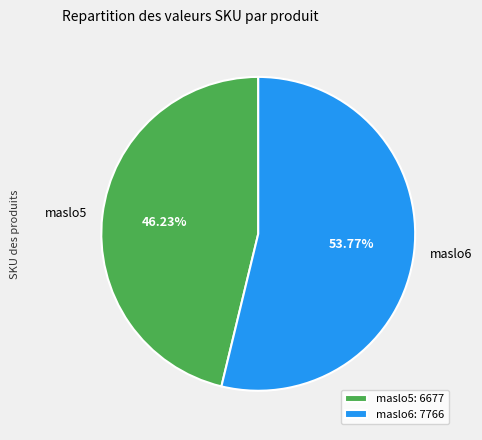

The maslo6 slice represents 46% of the pie. True or false?

False